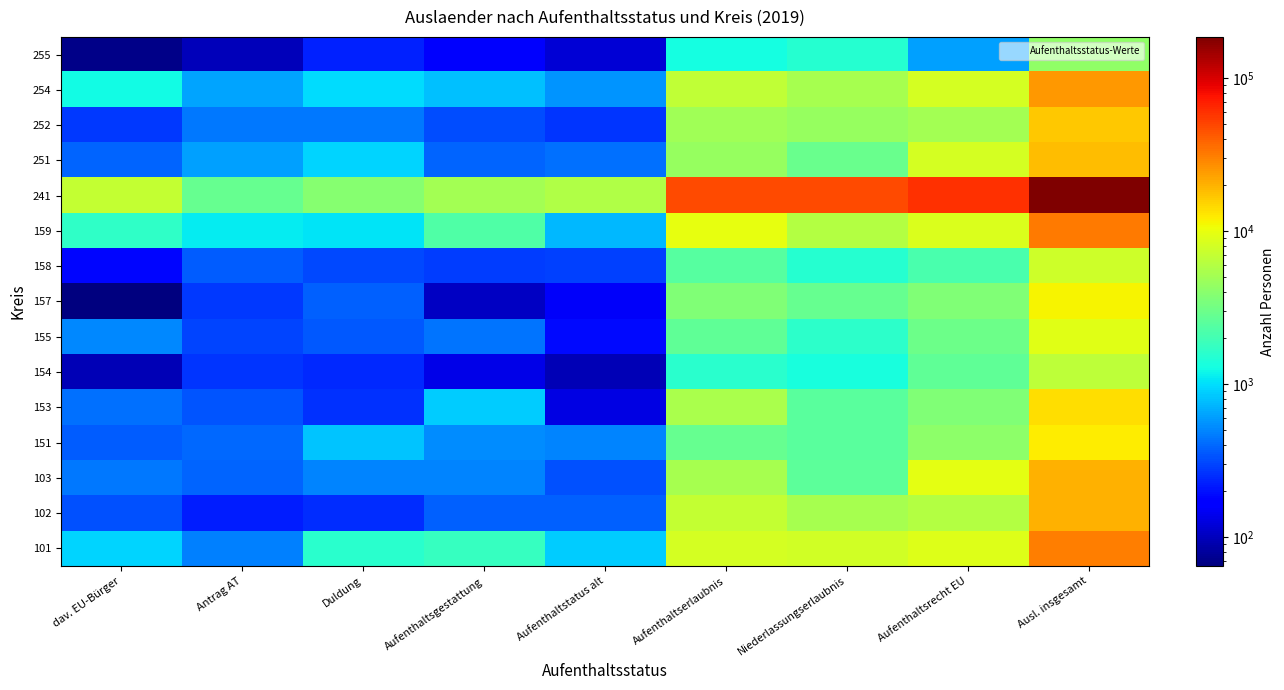

Reading left to right, what are all the values shown in this chart?

101: dav. EU-Bürger=935	Antrag AT=480	Duldung=1585	Aufenthaltsgestattung=1785	Aufenthaltstatus alt=860	Aufenthaltserlaubnis=8280	Niederlassungserlaubnis=7895	Aufenthaltsrecht EU=8915	Ausl. insgesamt=31445
102: dav. EU-Bürger=335	Antrag AT=225	Duldung=255	Aufenthaltsgestattung=375	Aufenthaltstatus alt=375	Aufenthaltserlaubnis=6905	Niederlassungserlaubnis=5300	Aufenthaltsrecht EU=5900	Ausl. insgesamt=20175
103: dav. EU-Bürger=455	Antrag AT=385	Duldung=505	Aufenthaltsgestattung=490	Aufenthaltstatus alt=335	Aufenthaltserlaubnis=5260	Niederlassungserlaubnis=2595	Aufenthaltsrecht EU=9600	Ausl. insgesamt=20160
151: dav. EU-Bürger=370	Antrag AT=405	Duldung=815	Aufenthaltsgestattung=530	Aufenthaltstatus alt=505	Aufenthaltserlaubnis=2855	Niederlassungserlaubnis=2480	Aufenthaltsrecht EU=4105	Ausl. insgesamt=12330
153: dav. EU-Bürger=425	Antrag AT=345	Duldung=260	Aufenthaltsgestattung=860	Aufenthaltstatus alt=130	Aufenthaltserlaubnis=5455	Niederlassungserlaubnis=2470	Aufenthaltsrecht EU=3685	Ausl. insgesamt=14020
154: dav. EU-Bürger=95	Antrag AT=270	Duldung=245	Aufenthaltsgestattung=135	Aufenthaltstatus alt=95	Aufenthaltserlaubnis=1560	Niederlassungserlaubnis=1360	Aufenthaltsrecht EU=2665	Ausl. insgesamt=6535
155: dav. EU-Bürger=510	Antrag AT=305	Duldung=355	Aufenthaltsgestattung=445	Aufenthaltstatus alt=190	Aufenthaltserlaubnis=2625	Niederlassungserlaubnis=1615	Aufenthaltsrecht EU=3015	Ausl. insgesamt=9225
157: dav. EU-Bürger=65	Antrag AT=280	Duldung=380	Aufenthaltsgestattung=105	Aufenthaltstatus alt=155	Aufenthaltserlaubnis=3660	Niederlassungserlaubnis=2795	Aufenthaltsrecht EU=3660	Ausl. insgesamt=11340
158: dav. EU-Bürger=185	Antrag AT=370	Duldung=310	Aufenthaltsgestattung=285	Aufenthaltstatus alt=290	Aufenthaltserlaubnis=2395	Niederlassungserlaubnis=1540	Aufenthaltsrecht EU=2150	Ausl. insgesamt=7675
159: dav. EU-Bürger=1690	Antrag AT=1110	Duldung=1040	Aufenthaltsgestattung=2310	Aufenthaltstatus alt=745	Aufenthaltserlaubnis=9770	Niederlassungserlaubnis=5935	Aufenthaltsrecht EU=8735	Ausl. insgesamt=32090
241: dav. EU-Bürger=7070	Antrag AT=2845	Duldung=3905	Aufenthaltsgestattung=5190	Aufenthaltstatus alt=5775	Aufenthaltserlaubnis=48050	Niederlassungserlaubnis=48105	Aufenthaltsrecht EU=60270	Ausl. insgesamt=185310
251: dav. EU-Bürger=385	Antrag AT=625	Duldung=935	Aufenthaltsgestattung=385	Aufenthaltstatus alt=420	Aufenthaltserlaubnis=4500	Niederlassungserlaubnis=2915	Aufenthaltsrecht EU=8045	Ausl. insgesamt=18545
252: dav. EU-Bürger=275	Antrag AT=450	Duldung=460	Aufenthaltsgestattung=325	Aufenthaltstatus alt=265	Aufenthaltserlaubnis=5030	Niederlassungserlaubnis=4570	Aufenthaltsrecht EU=5145	Ausl. insgesamt=16910
254: dav. EU-Bürger=1270	Antrag AT=645	Duldung=1000	Aufenthaltsgestattung=800	Aufenthaltstatus alt=555	Aufenthaltserlaubnis=6855	Niederlassungserlaubnis=5285	Aufenthaltsrecht EU=8075	Ausl. insgesamt=24995
255: dav. EU-Bürger=70	Antrag AT=100	Duldung=230	Aufenthaltsgestattung=160	Aufenthaltstatus alt=120	Aufenthaltserlaubnis=1305	Niederlassungserlaubnis=1500	Aufenthaltsrecht EU=615	Ausl. insgesamt=4275